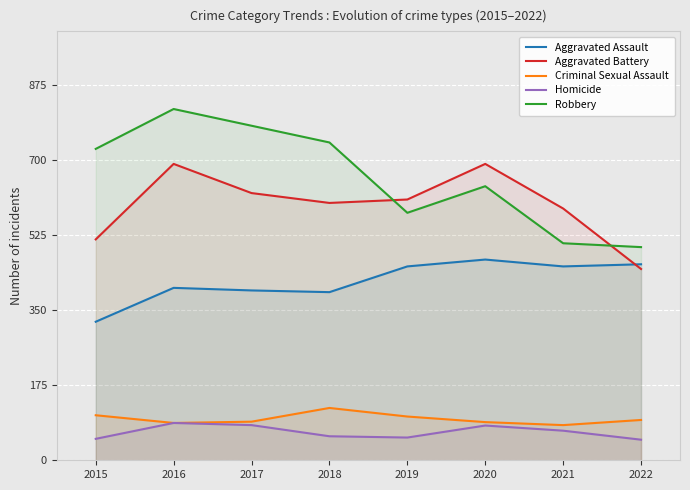

True or false: Criminal Sexual Assault and Robbery intersect in this chart.

False